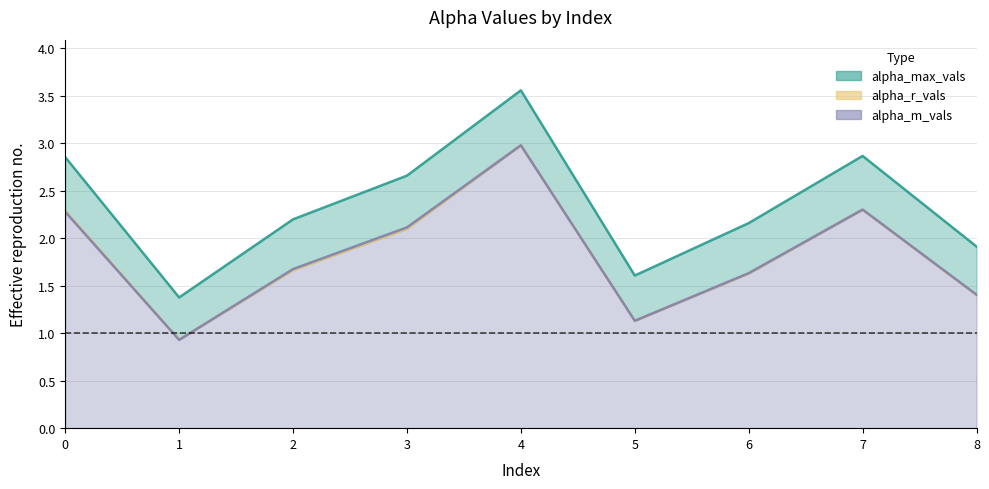

What is the value of the alpha_r_vals point at the 6th from the left?

1.1